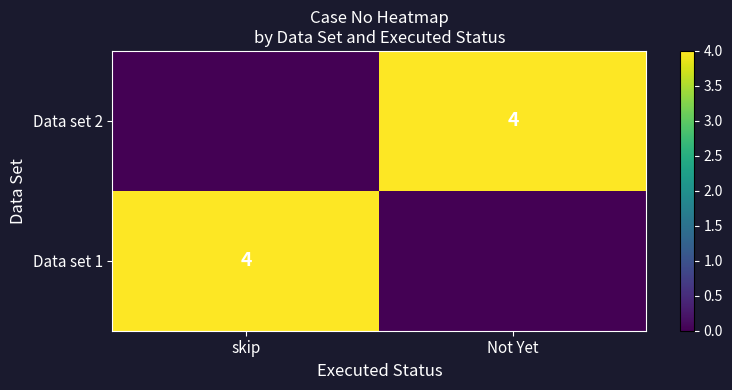

The value of Data set 1 at skip is 2. True or false?

False